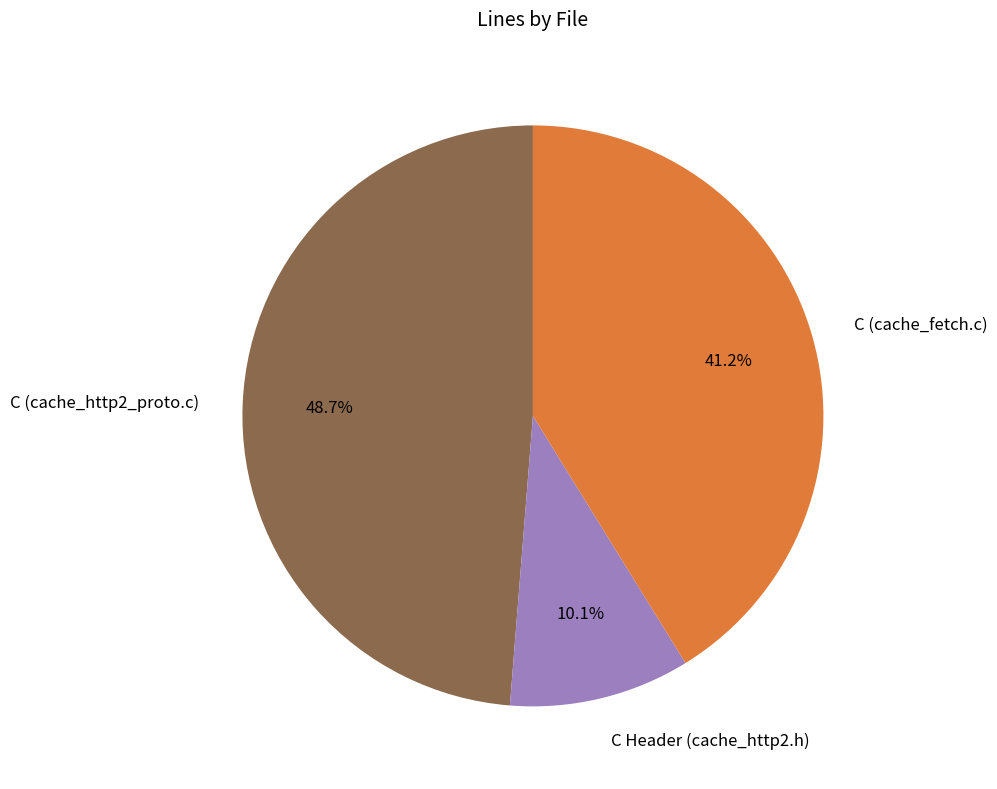

To the nearest percent, what is the difference between the largest and smallest slice percentages?

39%